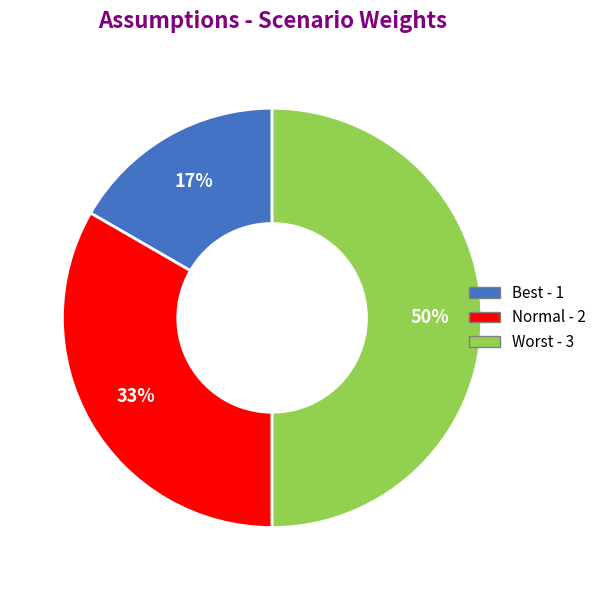

Do Normal and Worst together represent more than half of the pie?

Yes